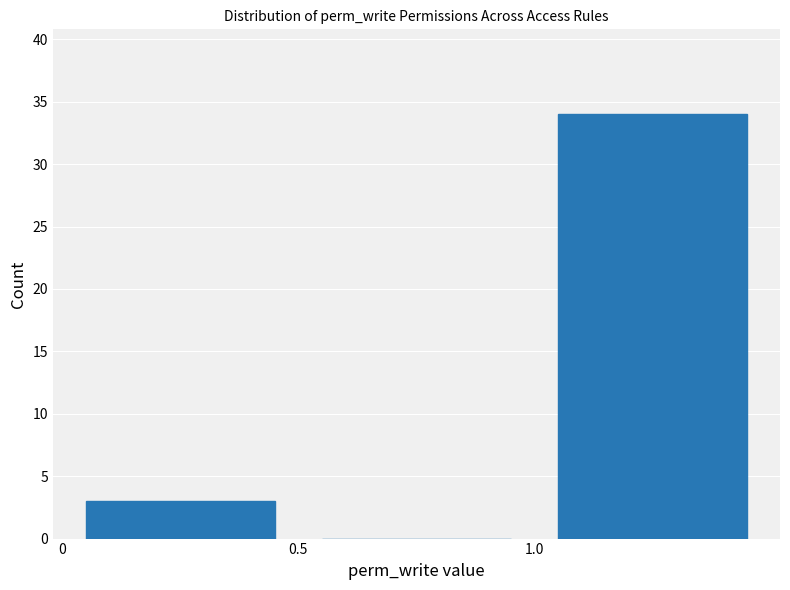

Reading left to right, transcribe this chart: for each bar, give the range it covers on the x-axis and its height. The values are not printed on the chart, so give them approximately, as read against the axis.

0.0 to 0.5: 3
0.5 to 1.0: 0
1.0 to 1.5: 34